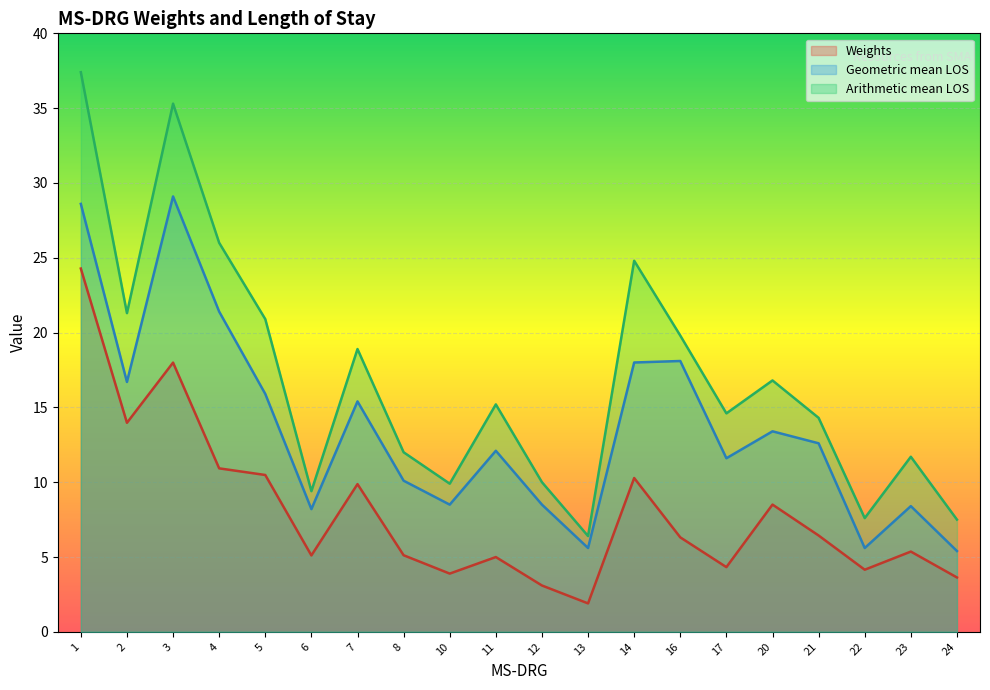

What is the spread (max minus min) of values at 1?

13.1